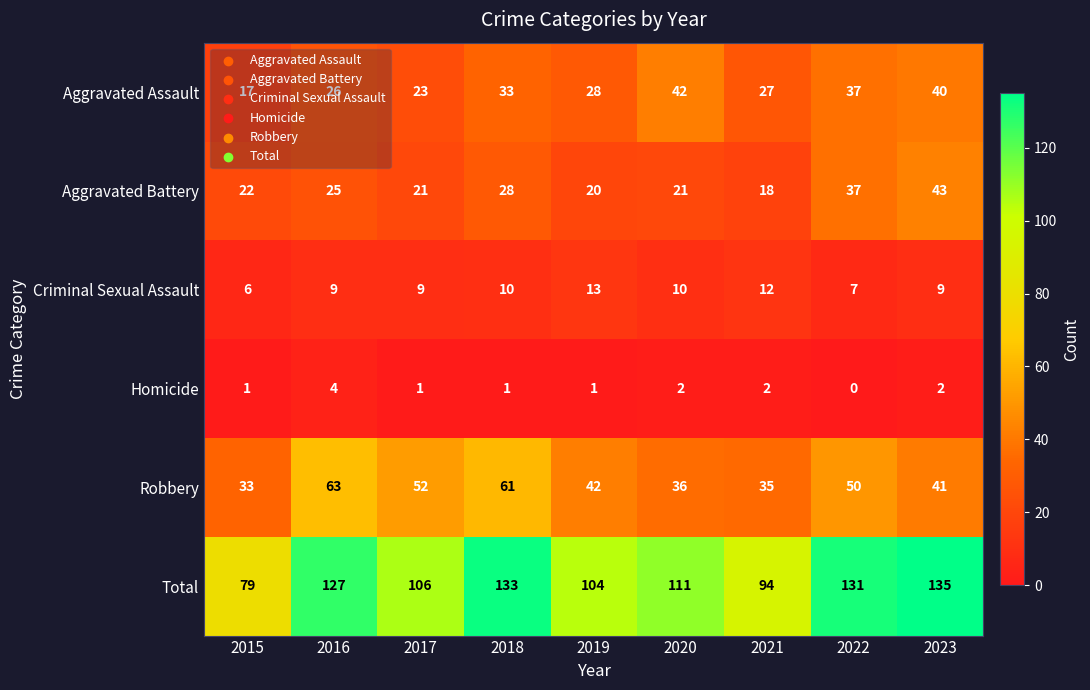

At 2017, list the series in order from smallest to largest.

Homicide, Criminal Sexual Assault, Aggravated Battery, Aggravated Assault, Robbery, Total